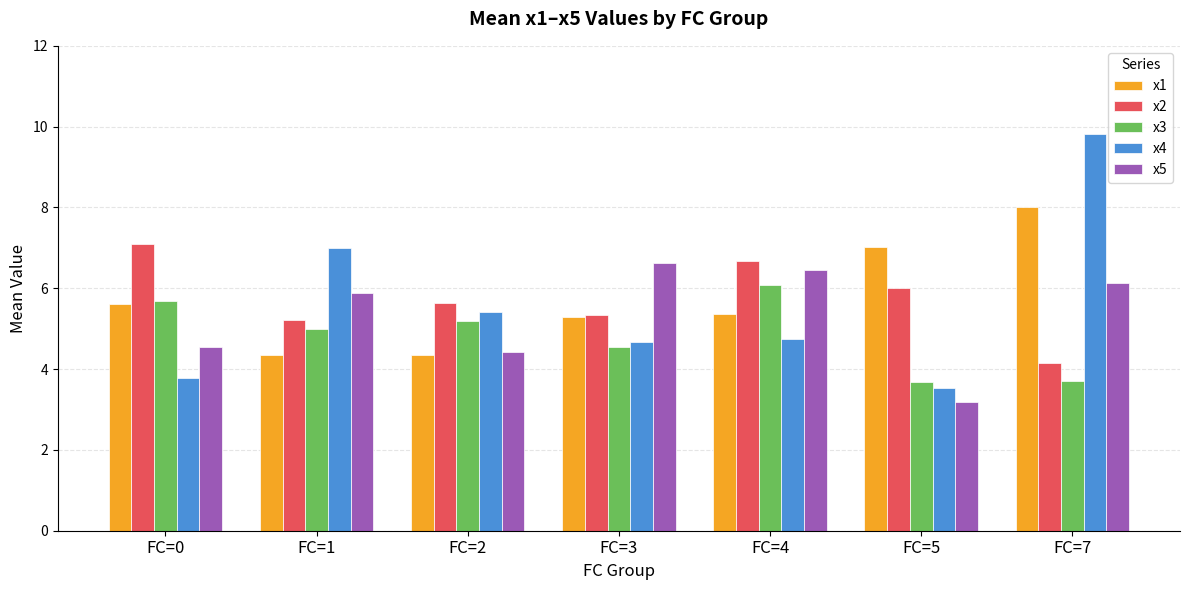

What is the sum of all x3 values?

33.9